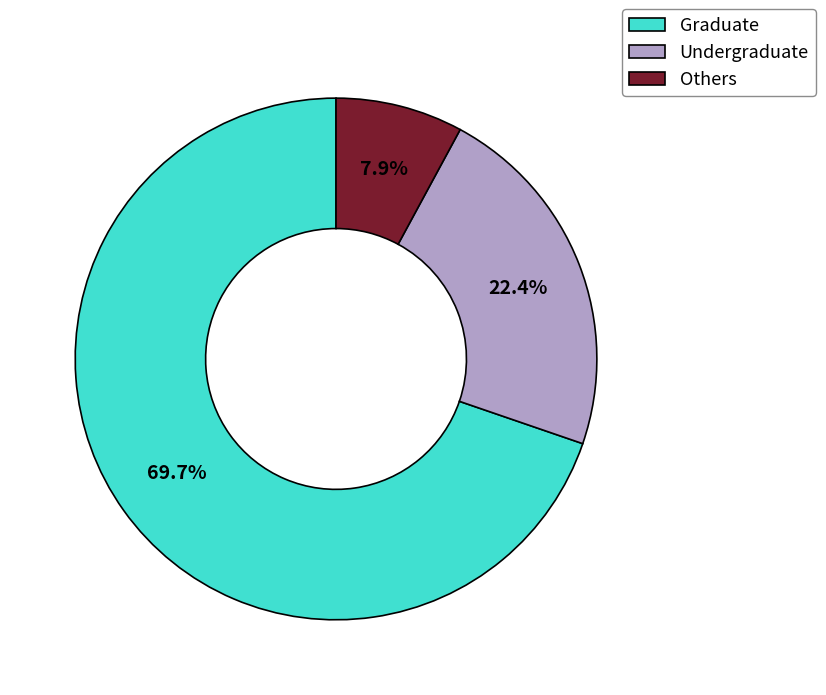

How much of the chart is everything except Graduate?

30.3%